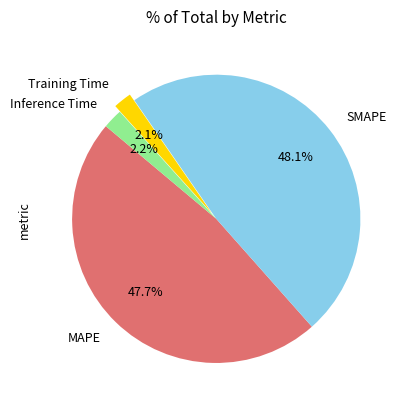

What percentage is the SMAPE slice, to the nearest percent?

48%